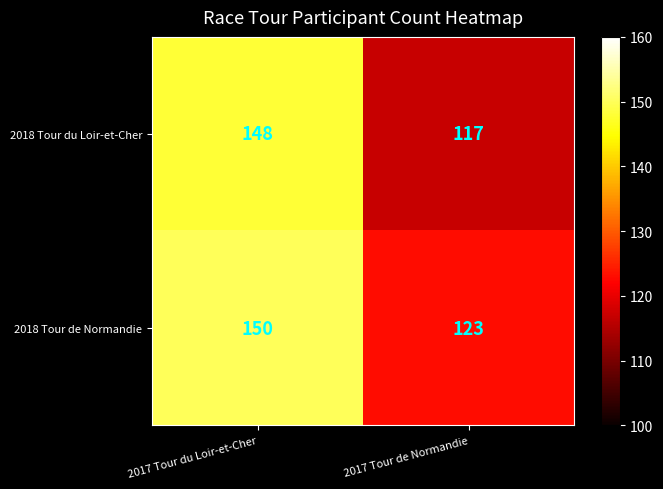

How many data points does each series have?

2